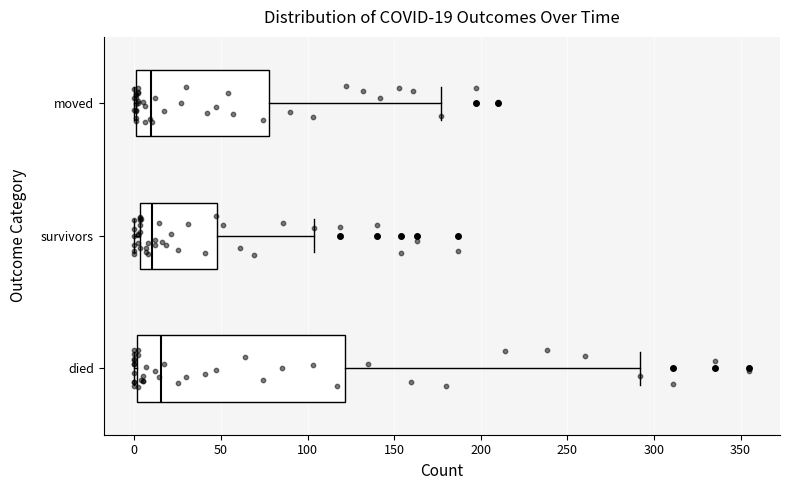

Which box is the widest, from its left edge to its right edge?

died